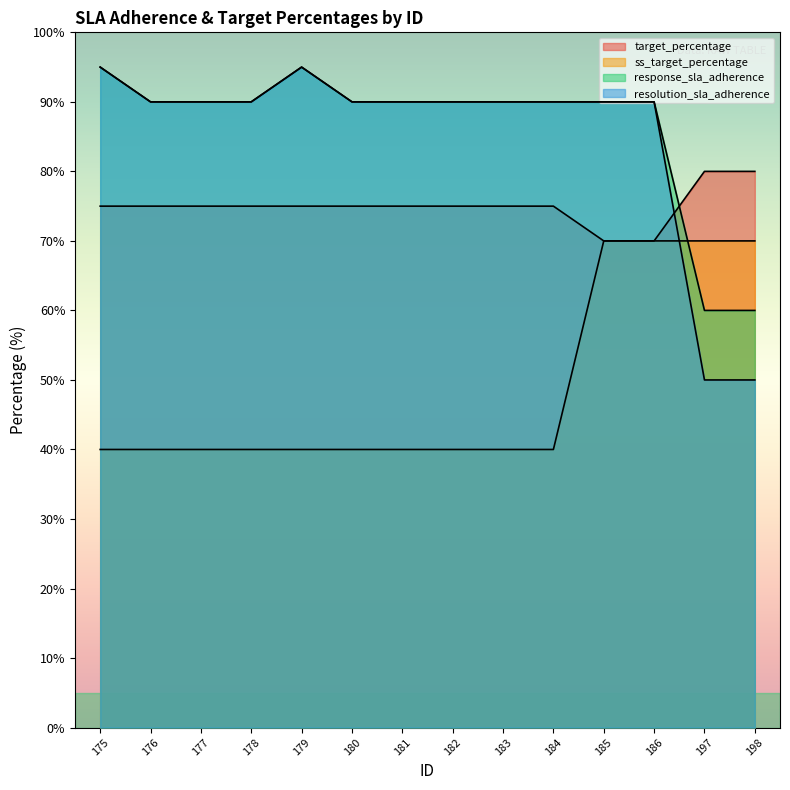

Which series has the largest range (max minus min)?

resolution_sla_adherence